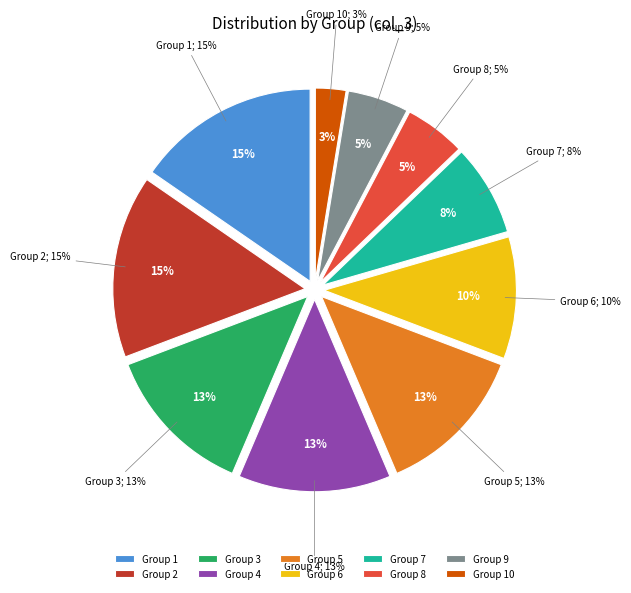

Does 8 account for over 50% of the chart?

No